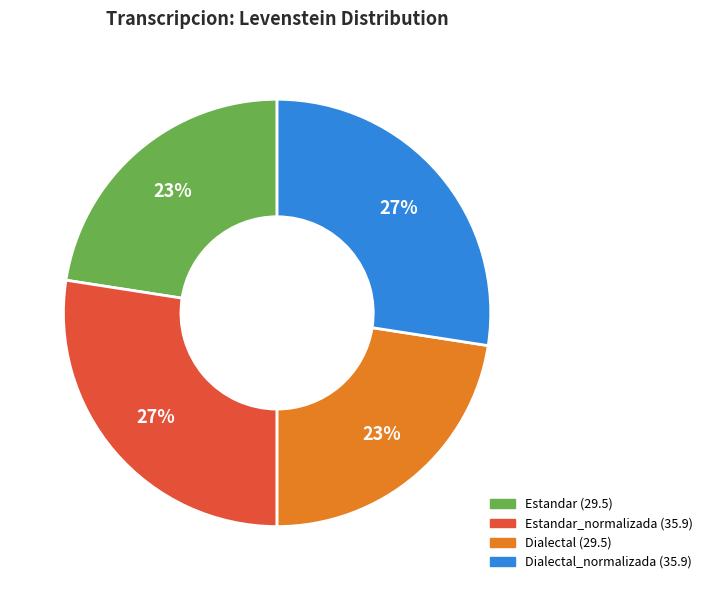

To the nearest percent, what is the average slice percentage?

25%